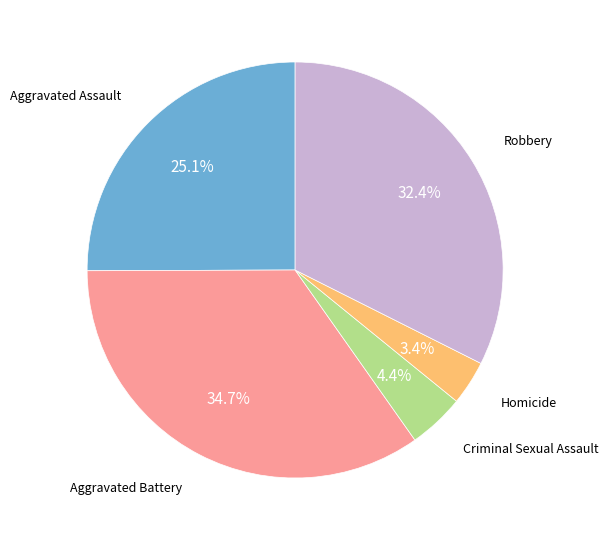

Is there any slice that represents more than half of the pie?

No